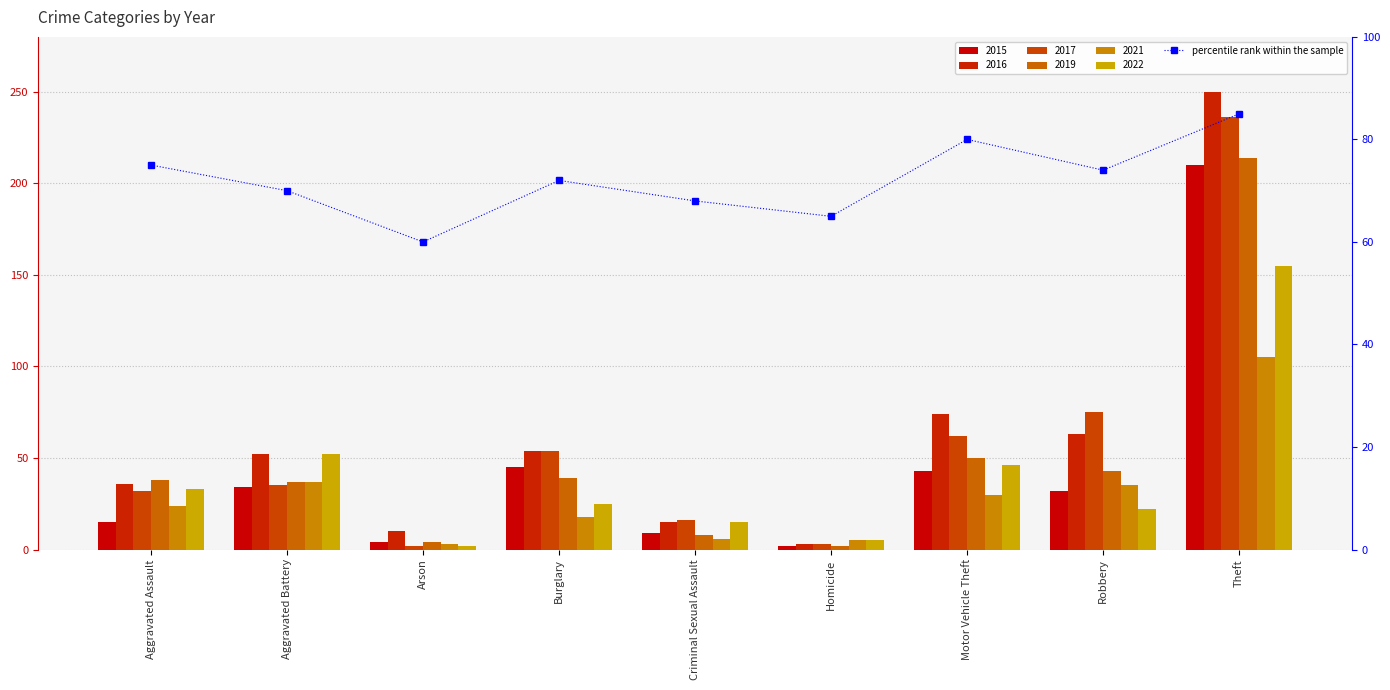

Which label corresponds to the smallest value in the chart?

Arson